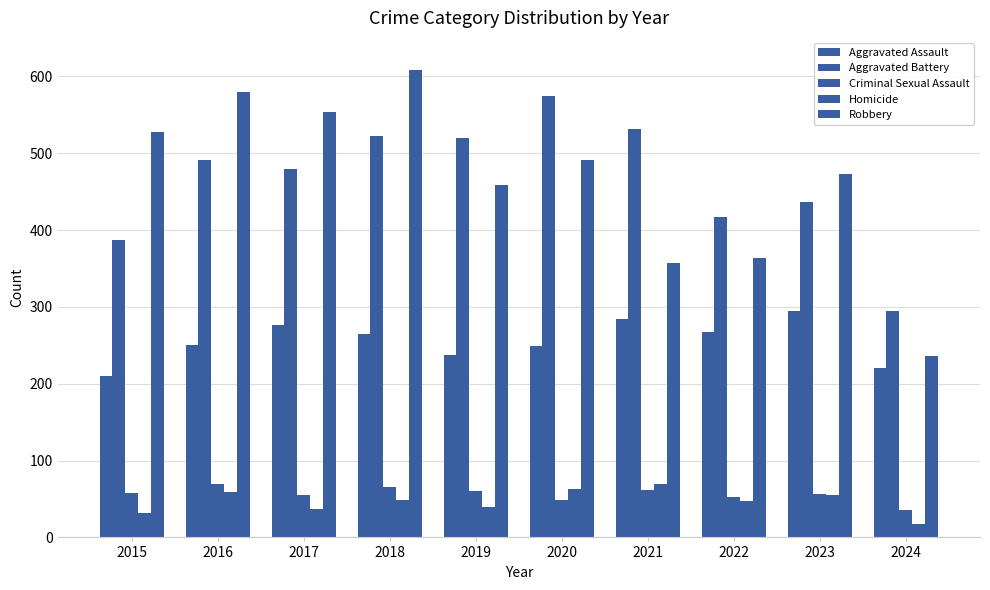

Is the value of Criminal Sexual Assault at 2023 greater than the value of Aggravated Assault at 2018?

No